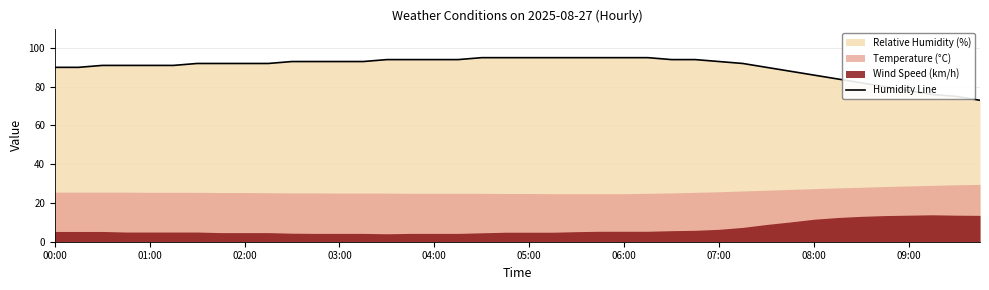

How many data points are less than 92?

16